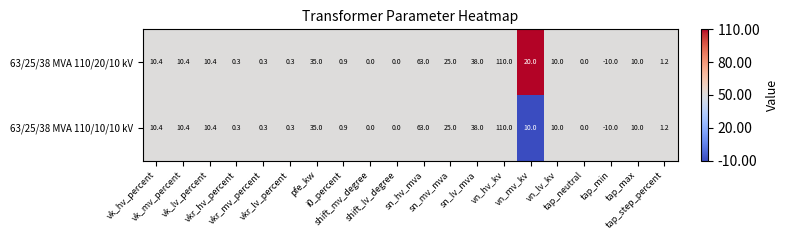

What is the maximum value shown in the chart?

110.0